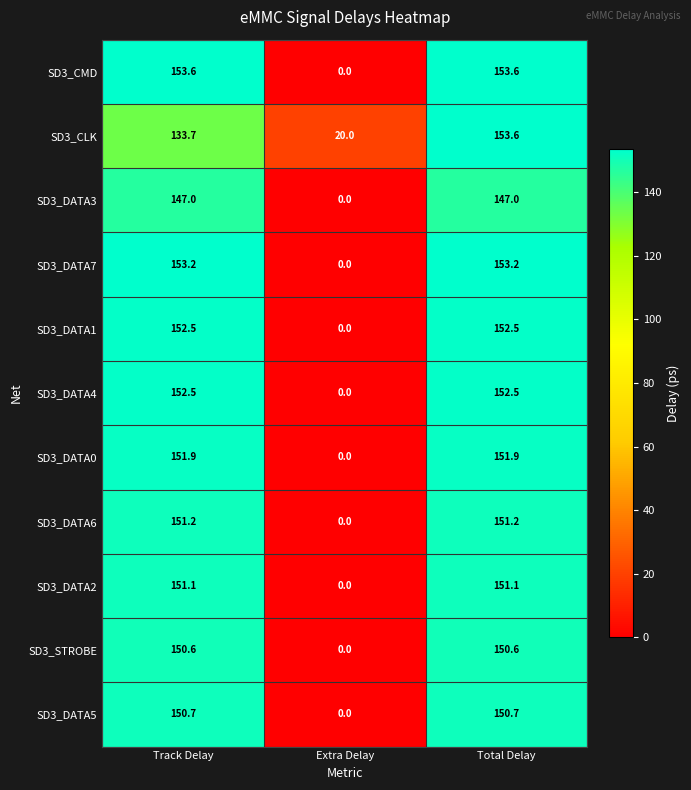

At which label does SD3_DATA6 reach its minimum?

Extra Delay